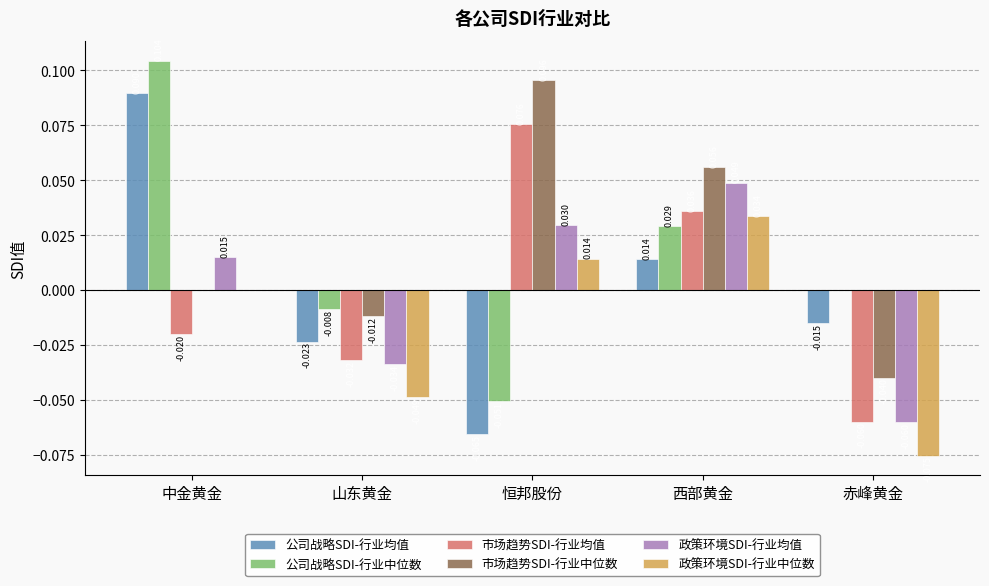

At which category is the sum across all series the highest?

西部黄金